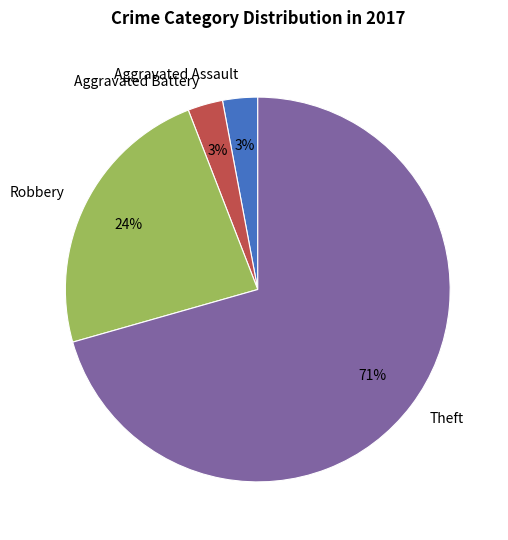

Is it true that Theft is 81% of the pie?

False